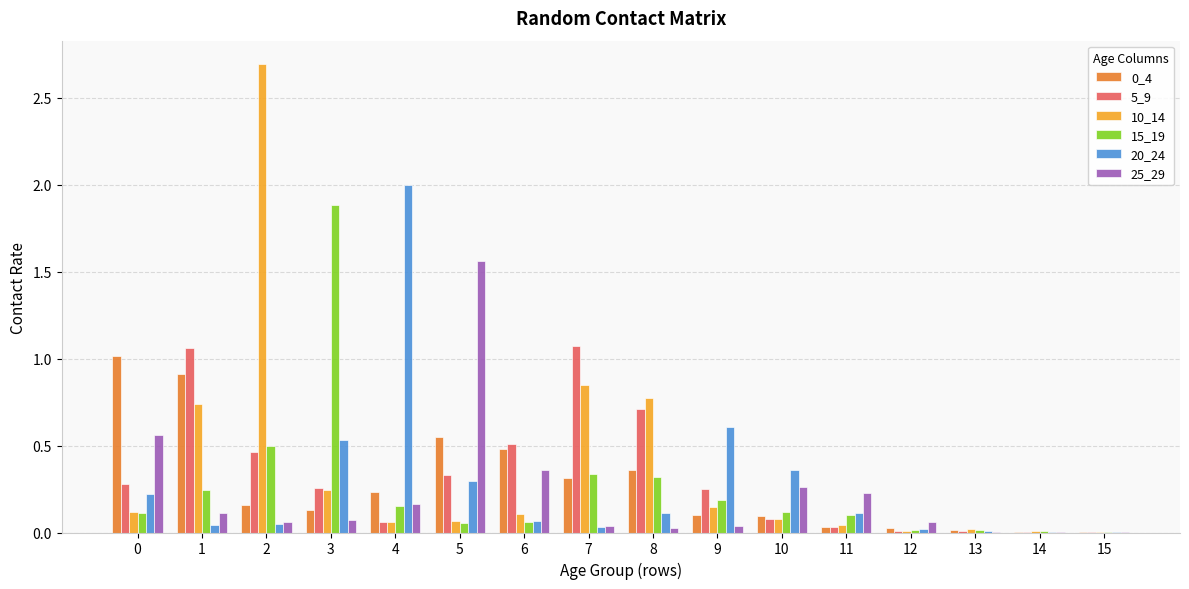

True or false: 10_14 has a value of 0.5 at 2.

False